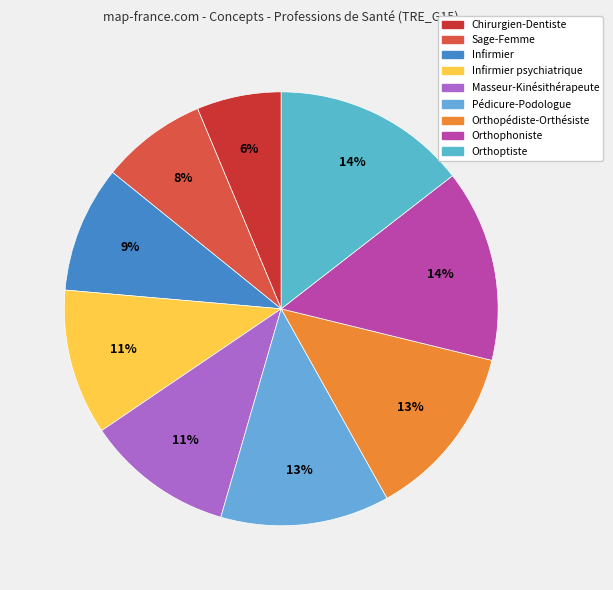

How many segments does this pie chart have?

9